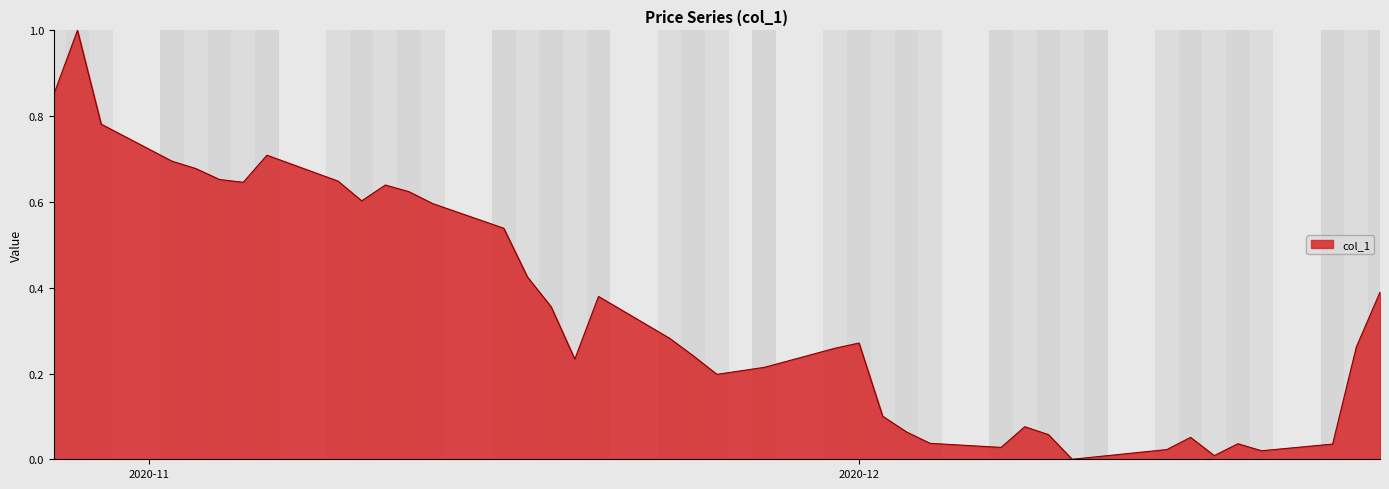

What is the greatest value displayed?

1.0